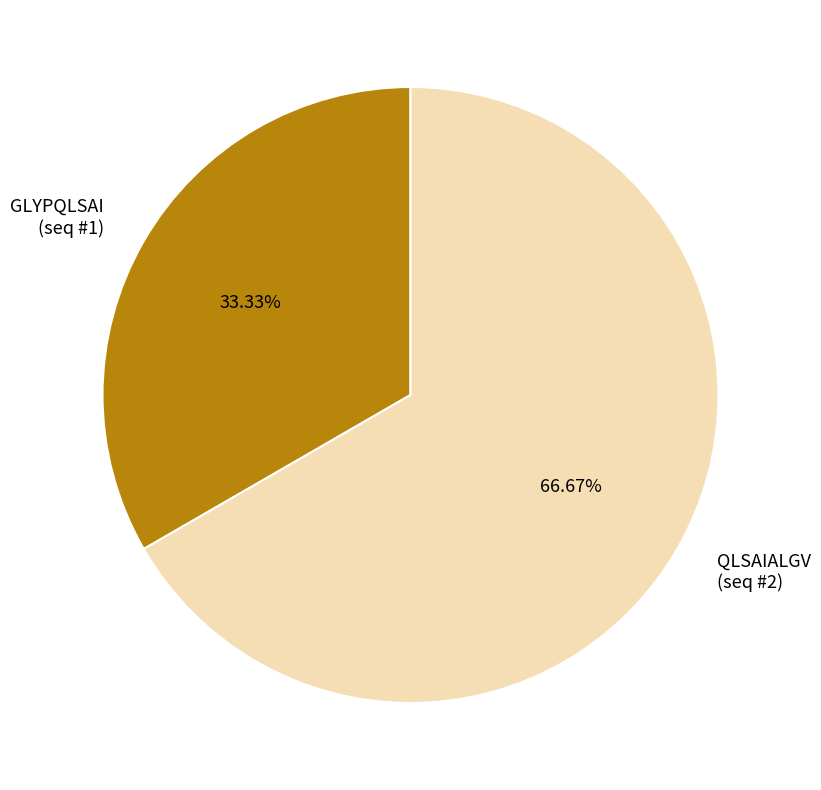

Do QLSAIALGV (seq #2) and GLYPQLSAI (seq #1) together represent more than half of the pie?

Yes